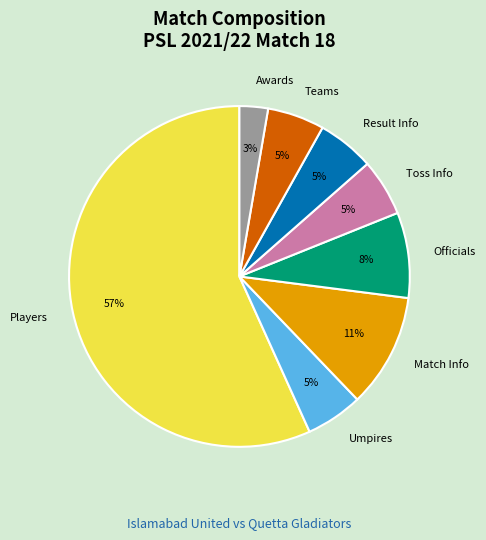

Does Umpires account for over 50% of the chart?

No